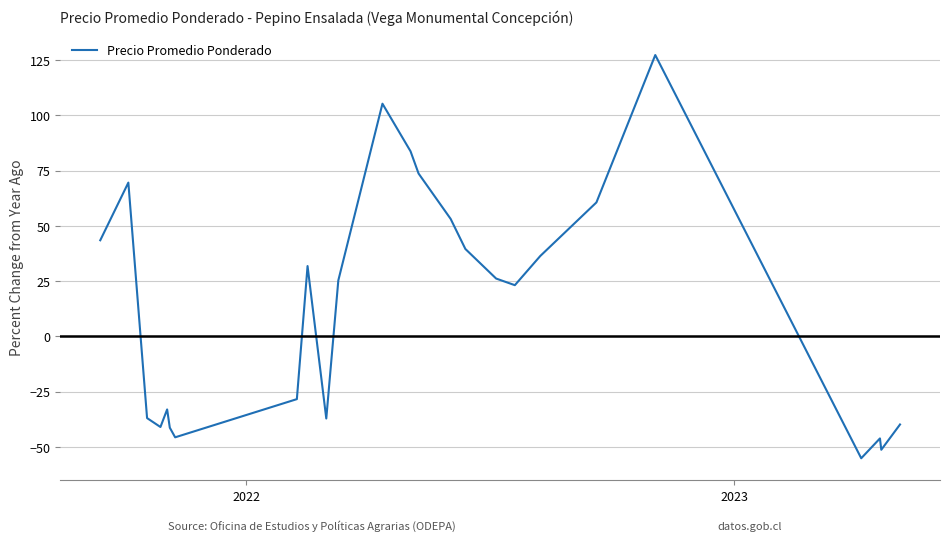

What is the greatest value displayed?

127.3